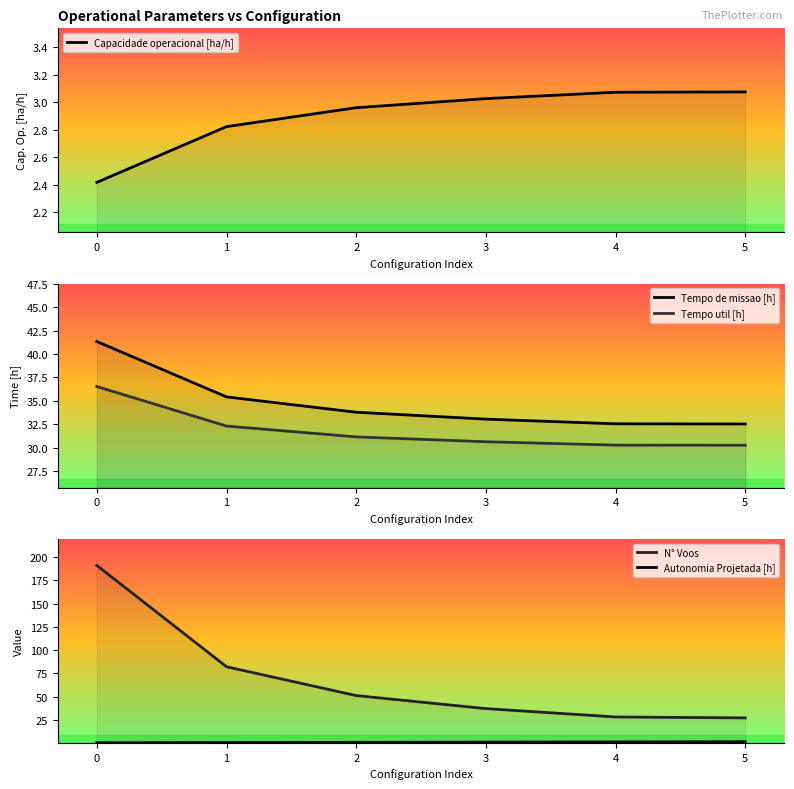

What is the maximum value shown in the chart?

191.0